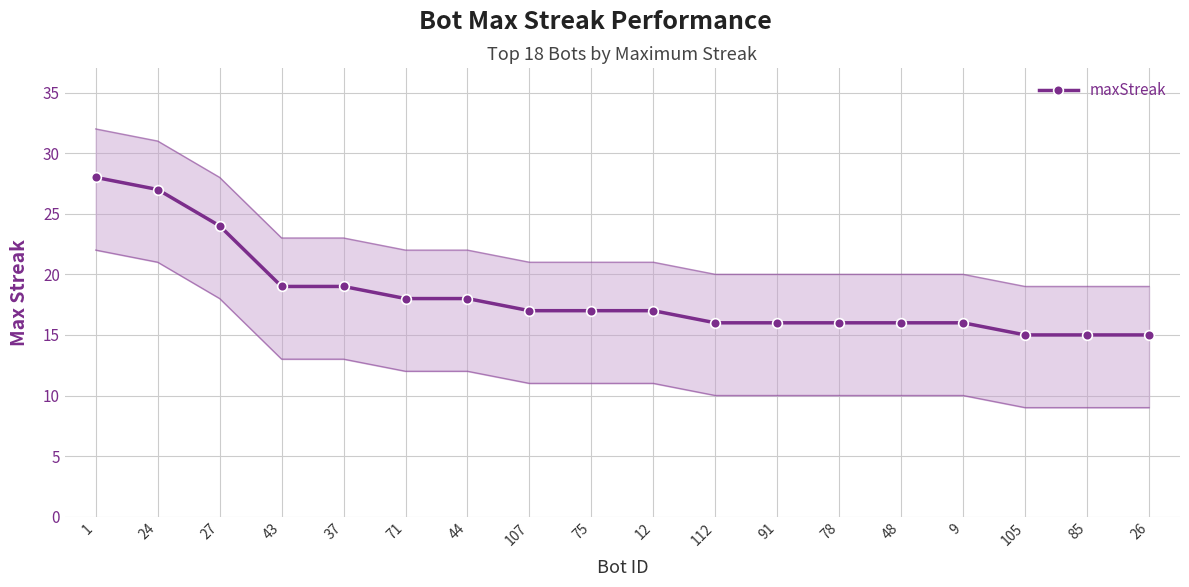

List the labels in order of value, smallest first.

105, 85, 26, 112, 91, 78, 48, 9, 107, 75, 12, 71, 44, 43, 37, 27, 24, 1